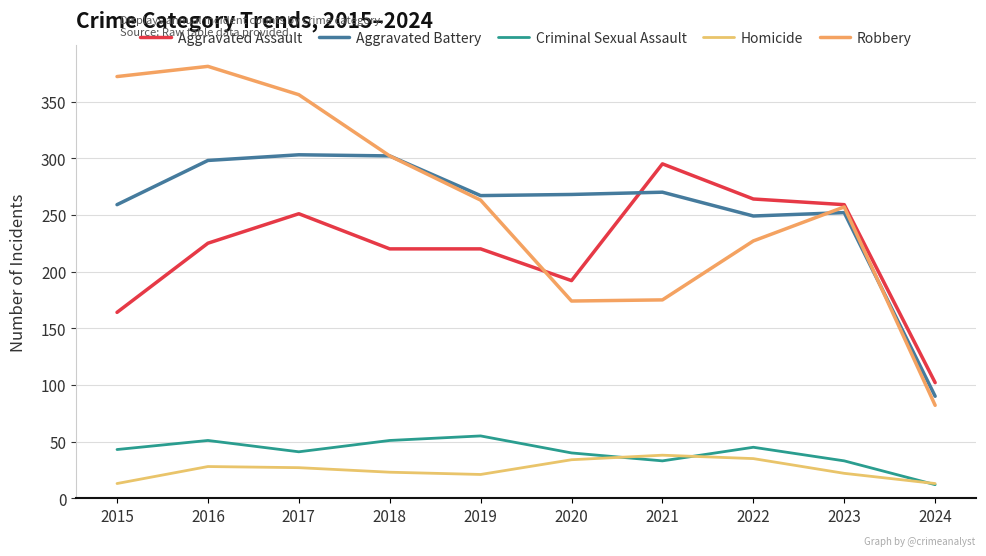

Does the chart display data point markers on the line(s)?

No